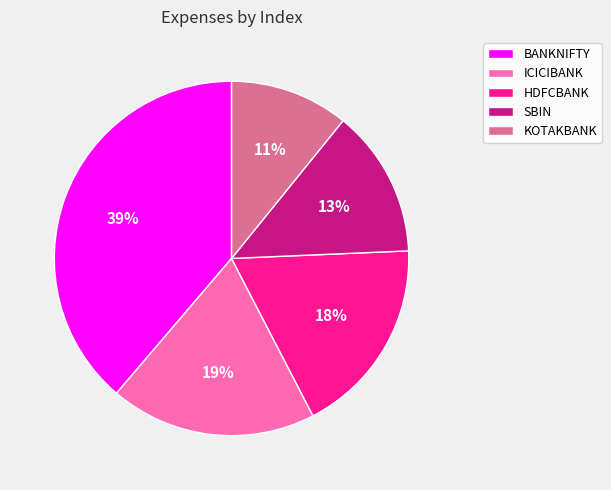

To the nearest percent, what is the average slice percentage?

20%